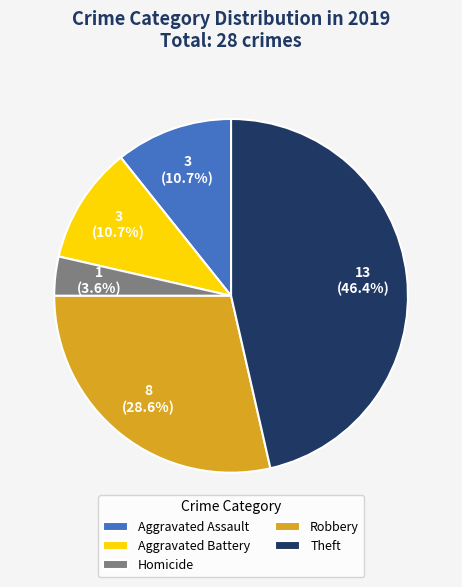

Does any single category account for the majority?

No